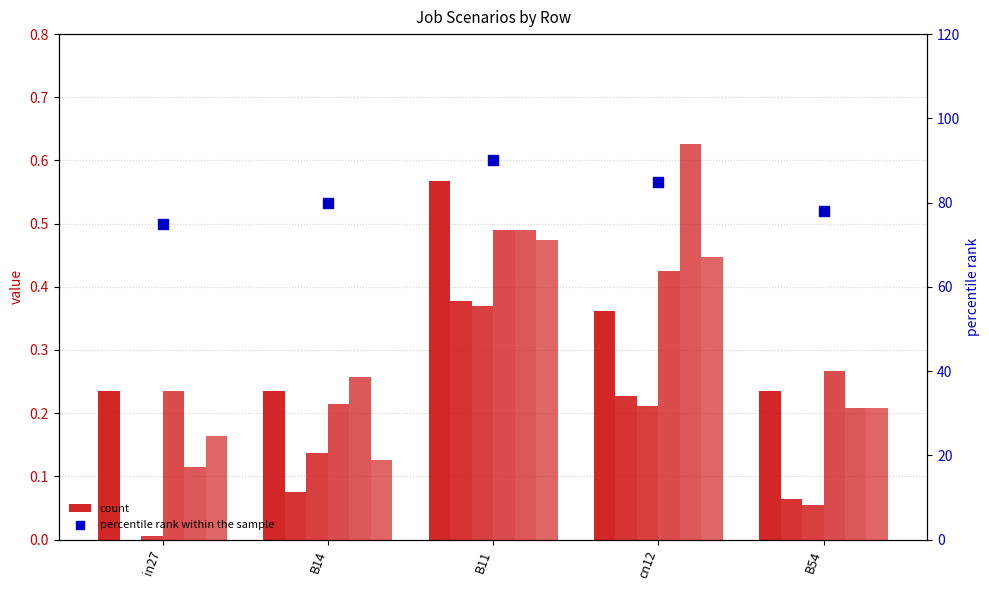

At which category is the sum across all series the highest?

B11